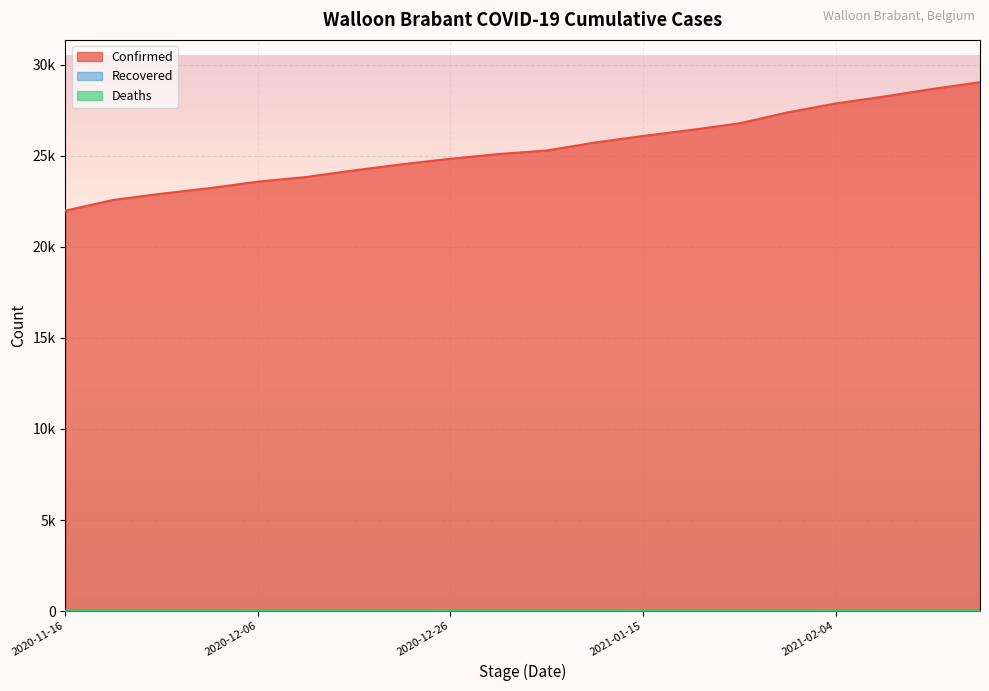

Reading left to right, extract all data points from this chart.

Confirmed: 2020-11-16=21983	2020-11-21=22572	2020-11-26=22914	2020-12-01=23219	2020-12-06=23573	2020-12-11=23828	2020-12-16=24193	2020-12-21=24529	2020-12-26=24829	2020-12-31=25088	2021-01-05=25284	2021-01-10=25719	2021-01-15=26081	2021-01-20=26410	2021-01-25=26772	2021-01-30=27371	2021-02-04=27863	2021-02-09=28242	2021-02-14=28656	2021-02-19=29031
Deaths: 2020-11-16=0	2020-11-21=0	2020-11-26=0	2020-12-01=0	2020-12-06=0	2020-12-11=0	2020-12-16=0	2020-12-21=0	2020-12-26=0	2020-12-31=0	2021-01-05=0	2021-01-10=0	2021-01-15=0	2021-01-20=0	2021-01-25=0	2021-01-30=0	2021-02-04=0	2021-02-09=0	2021-02-14=0	2021-02-19=0
Recovered: 2020-11-16=0	2020-11-21=0	2020-11-26=0	2020-12-01=0	2020-12-06=0	2020-12-11=0	2020-12-16=0	2020-12-21=0	2020-12-26=0	2020-12-31=0	2021-01-05=0	2021-01-10=0	2021-01-15=0	2021-01-20=0	2021-01-25=0	2021-01-30=0	2021-02-04=0	2021-02-09=0	2021-02-14=0	2021-02-19=0